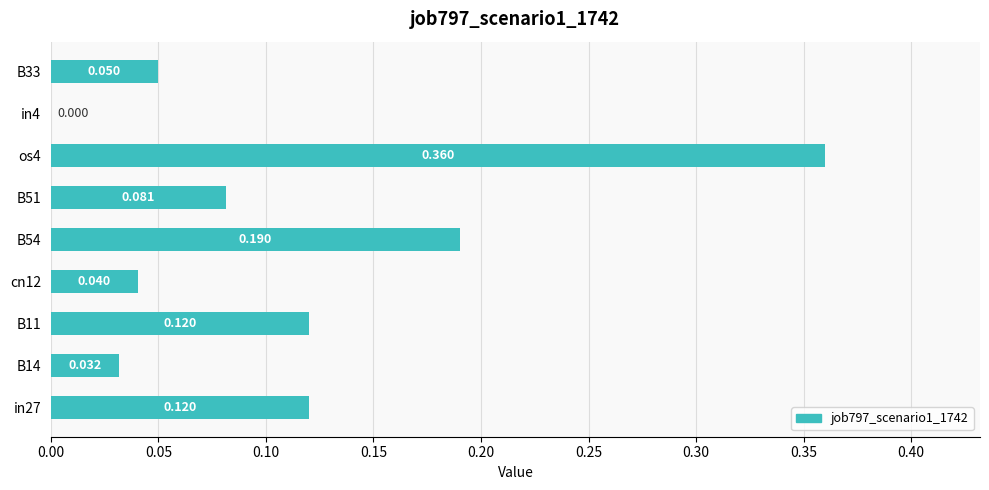

How many values are above zero?

8